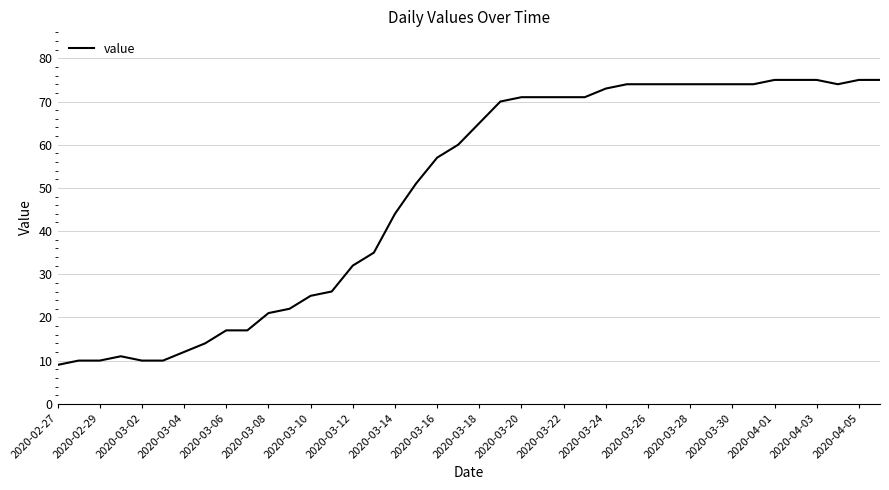

What is the difference between the maximum and second lowest values?

65